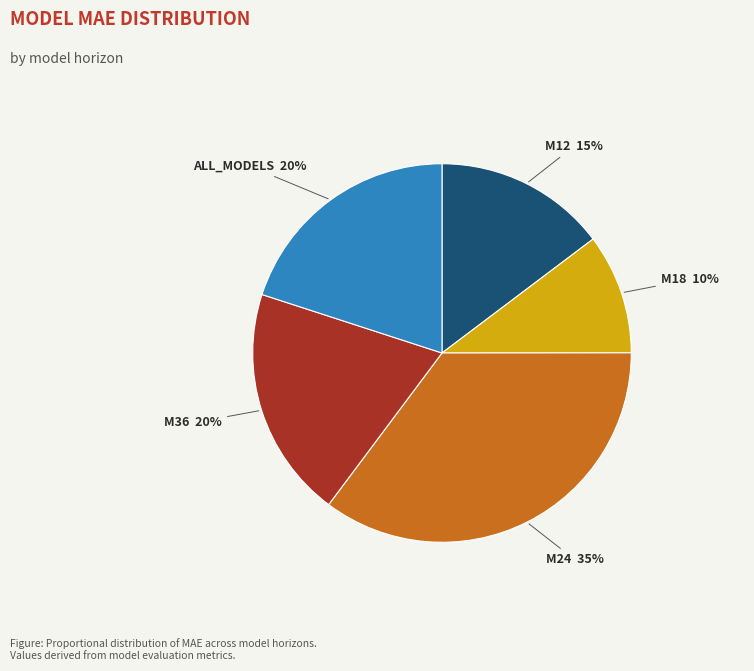

Count the number of slices in the pie.

5